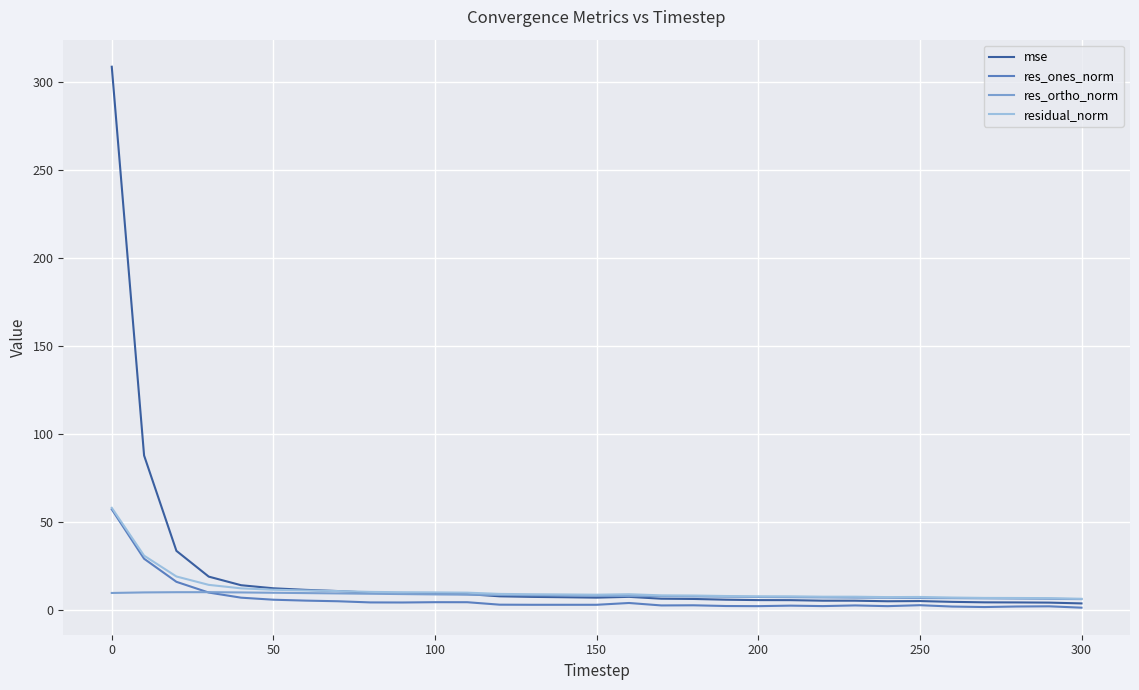

Which series has the widest spread of values?

mse